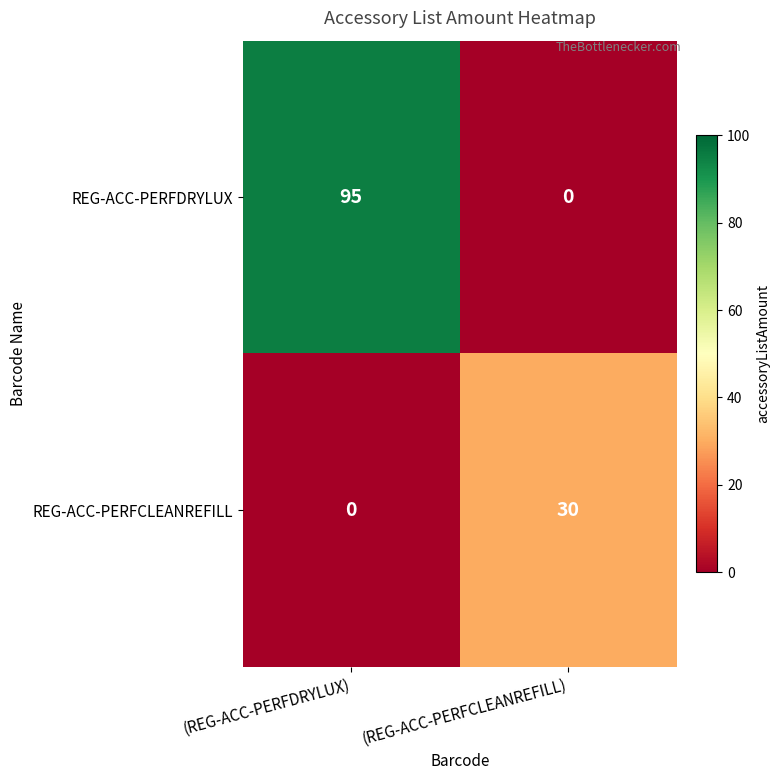

At which category is the sum across all series the highest?

(REG-ACC-PERFDRYLUX)